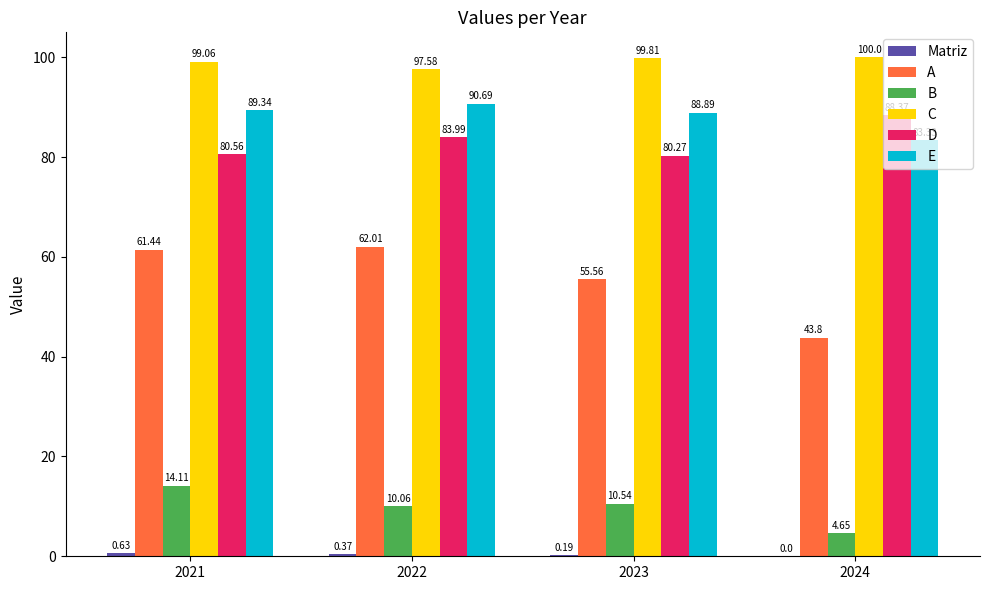

Between 2021 and 2022, which series saw the biggest shift?

B